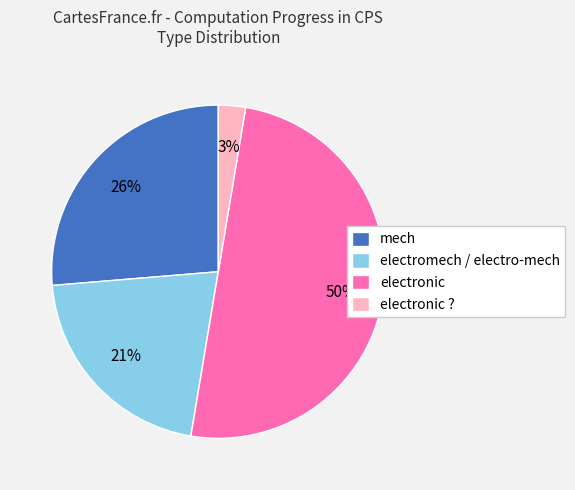

Count the number of slices in the pie.

4